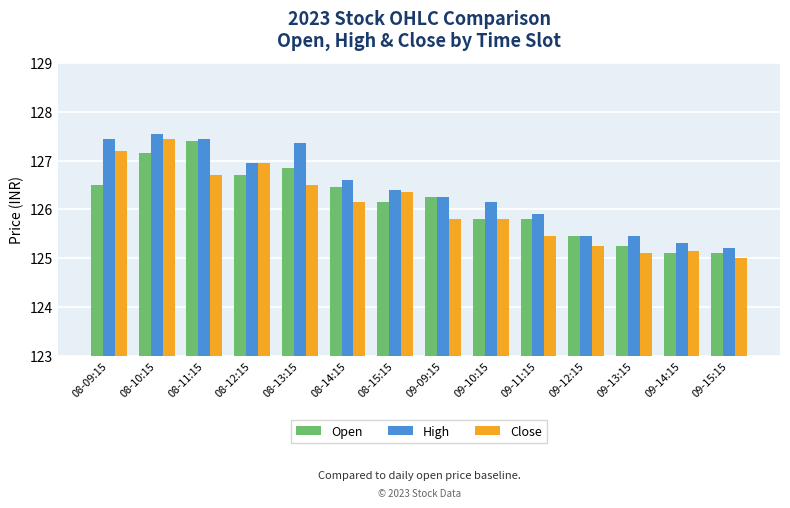

Which series changed the most between 08-11:15 and 08-15:15?

Open